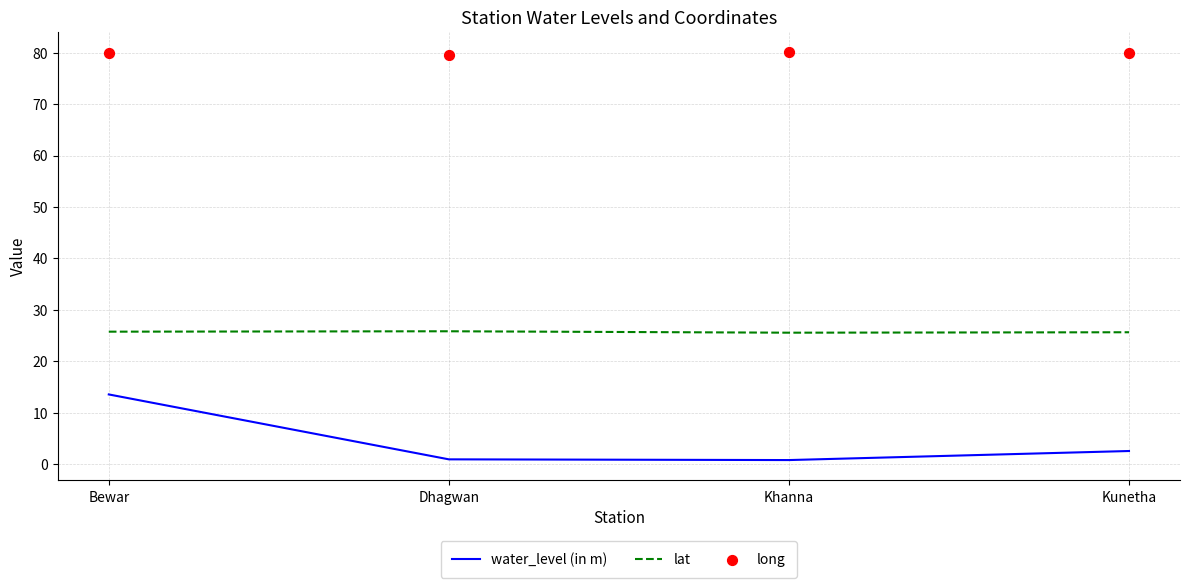

What are all the series names shown in the legend?

water_level (in m), lat, long